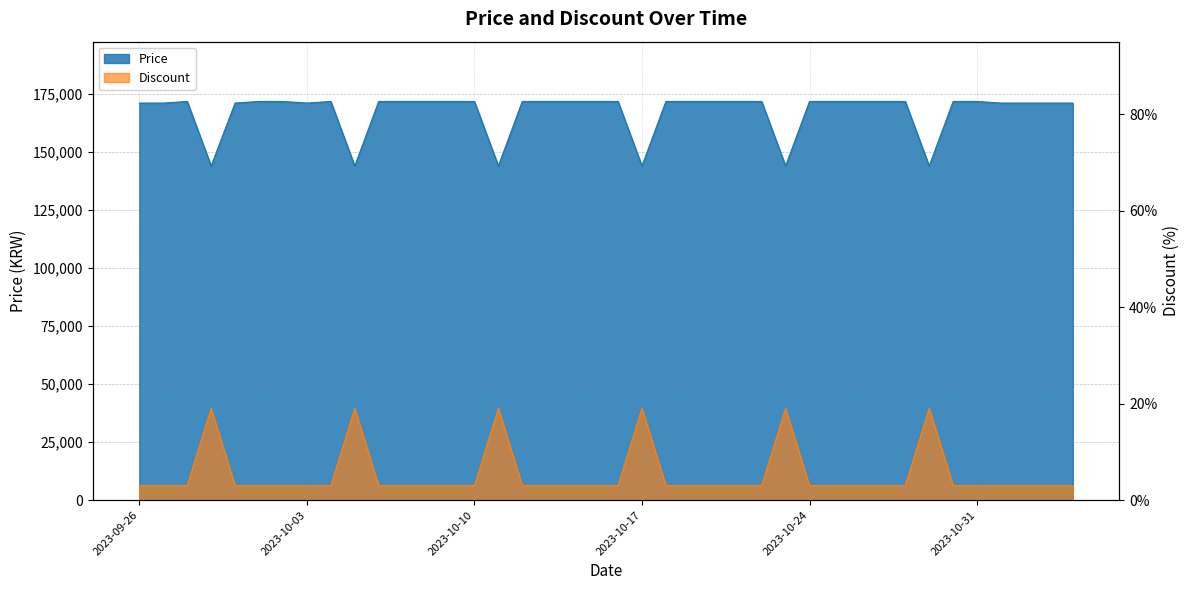

Reading left to right, extract all data points from this chart.

Price: 171000	171000	171690	143900	171000	171690	171690	171000	171690	143900	171690	171690	171690	171690	171690	143900	171690	171690	171690	171690	171690	143900	171690	171690	171690	171690	171690	143900	171690	171690	171690	171690	171690	143900	171690	171690	171000	171000	171000	171000
Discount: 3	3	3	19	3	3	3	3	3	19	3	3	3	3	3	19	3	3	3	3	3	19	3	3	3	3	3	19	3	3	3	3	3	19	3	3	3	3	3	3